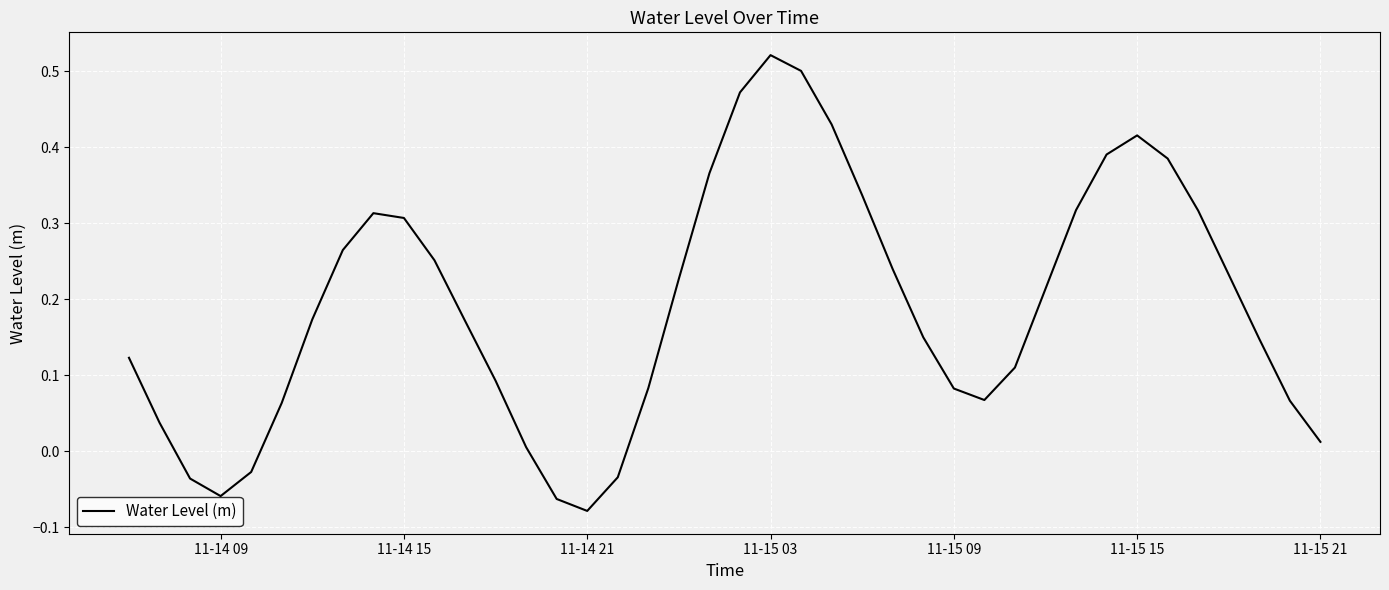

What is the difference between the maximum and minimum values?

0.6